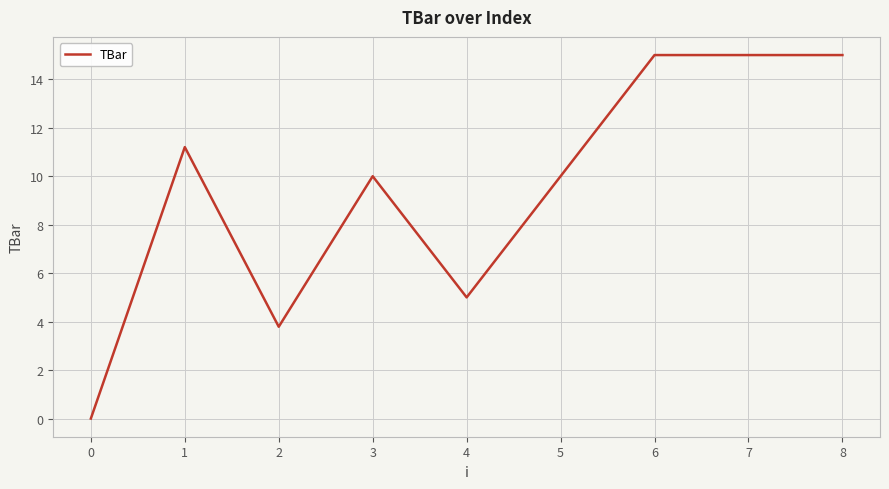

What is the change in value from 1 to 6?

+3.8